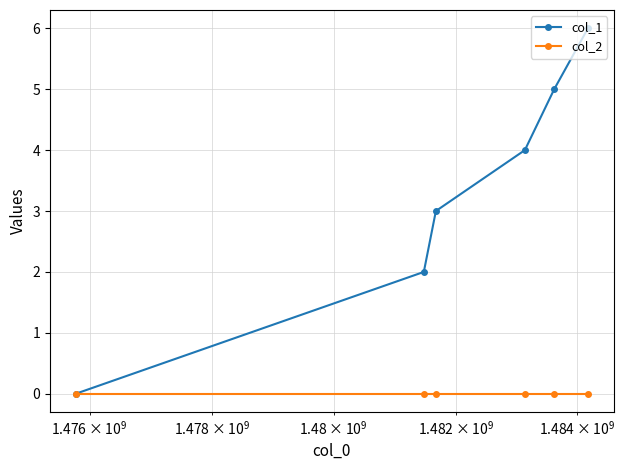

Does the chart have visible grid lines?

Yes